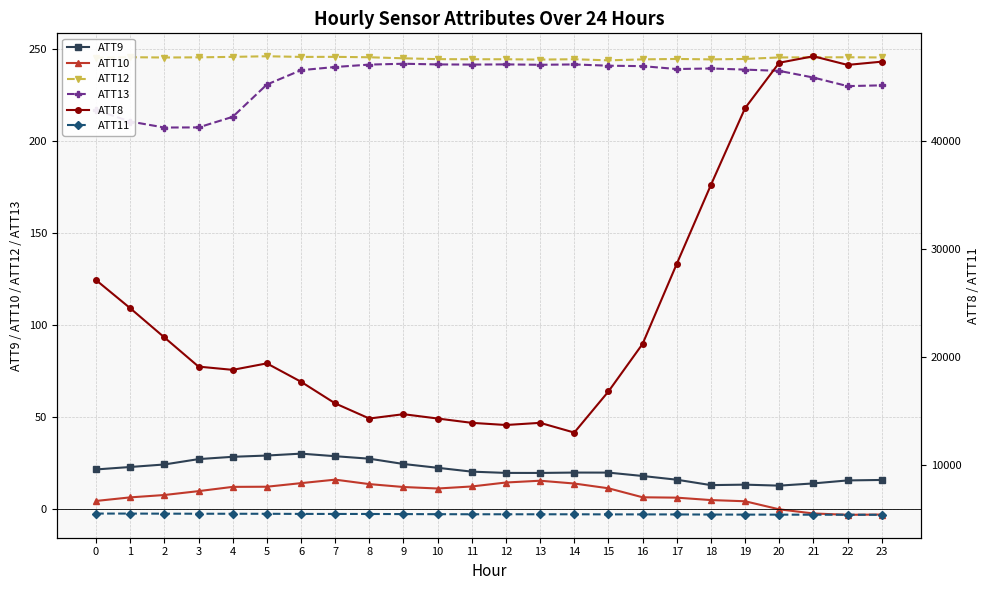

How many lines are shown in the chart?

6